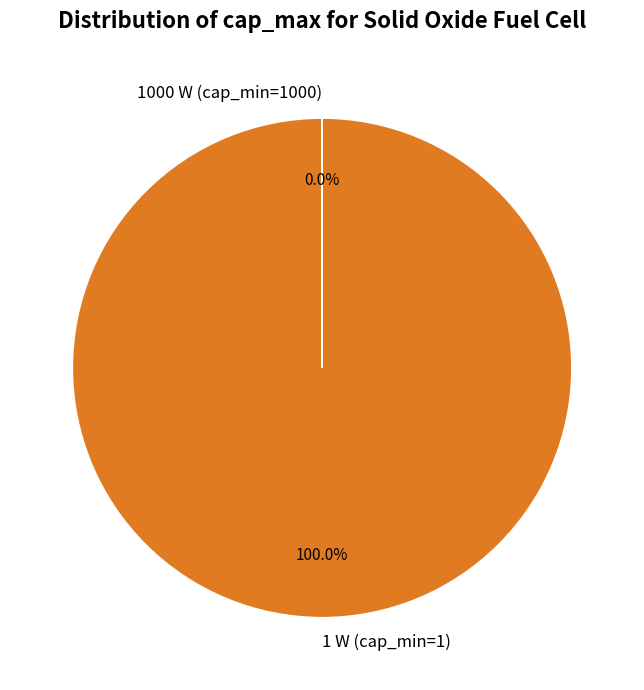

What is the majority slice?

1 W (cap_min=1)